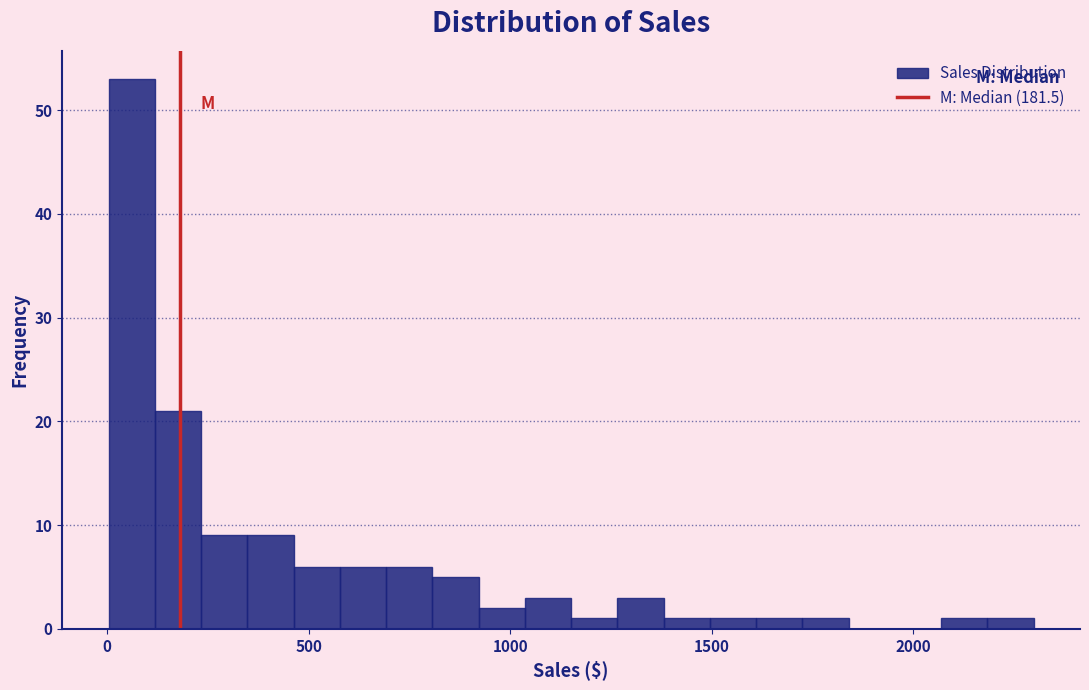

Around what value on the x-axis is the tallest bar? Give the approximate position of its centre, as read against the axis.

50